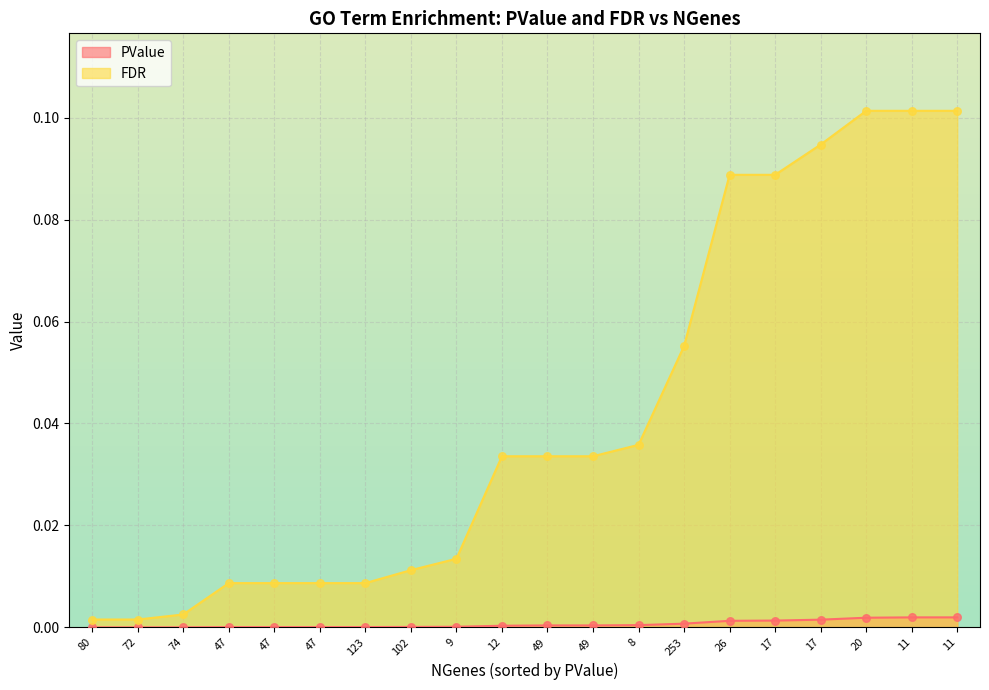

Which series has the widest spread of Y values?

FDR